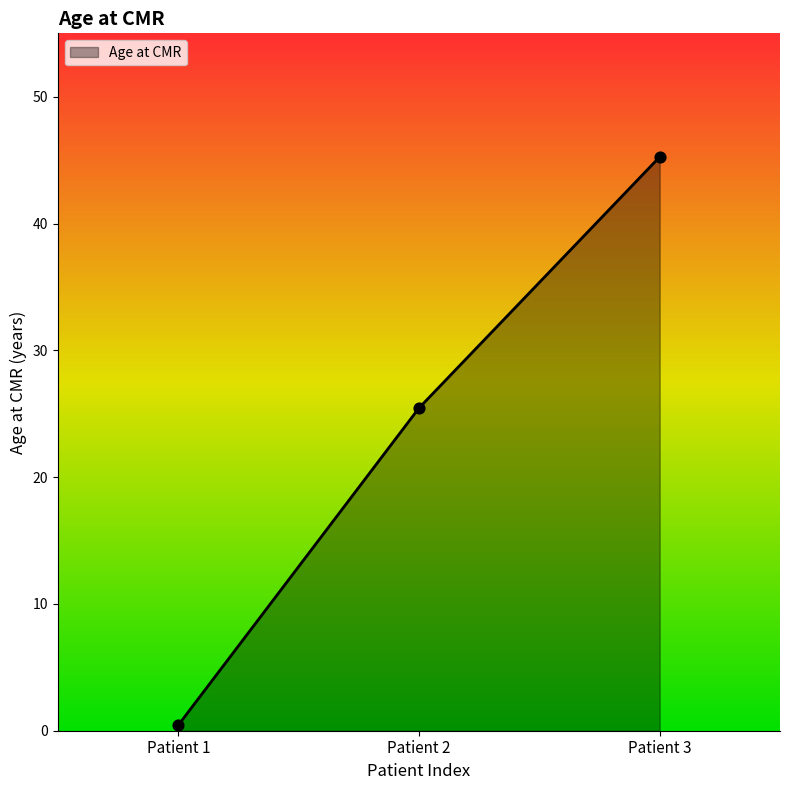

Between Patient 3 and Patient 2, which is larger?

Patient 3